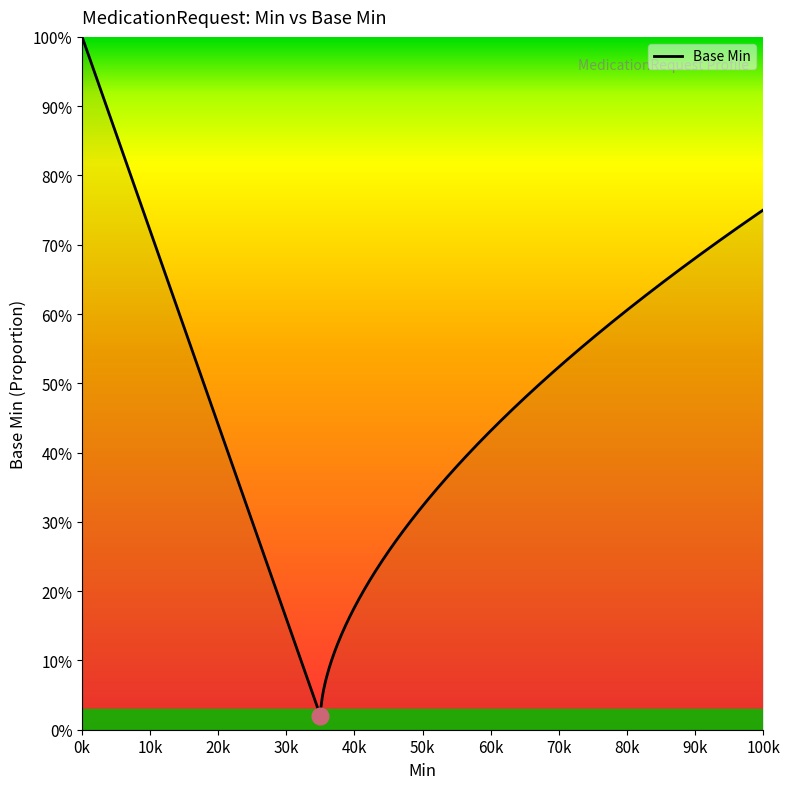

Does the chart have visible grid lines?

No